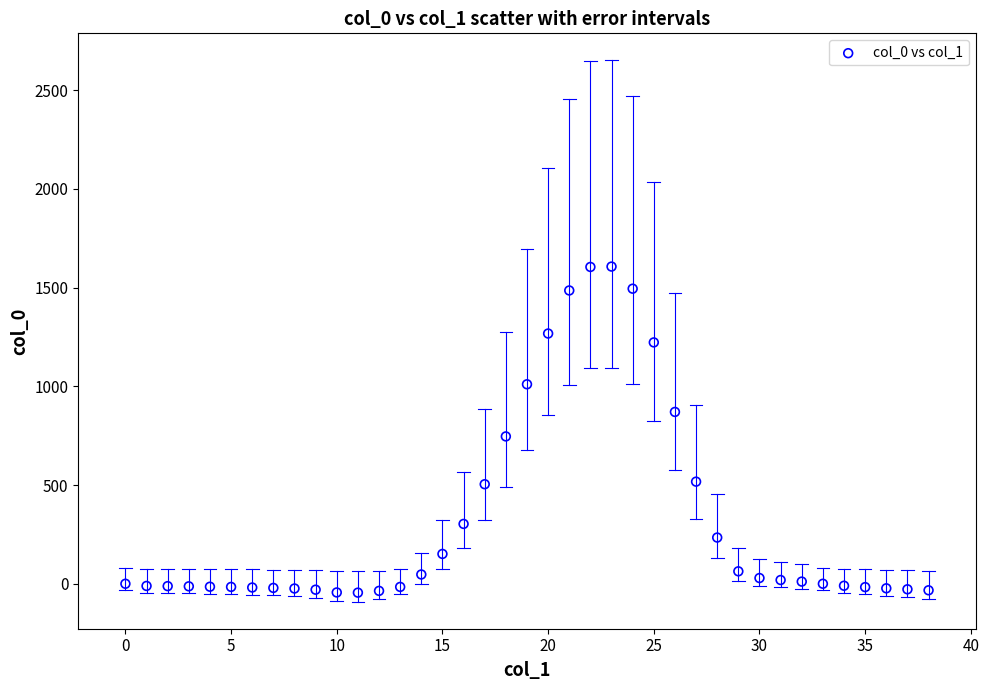

What Y value in the scatter plot is closest to 780?

746